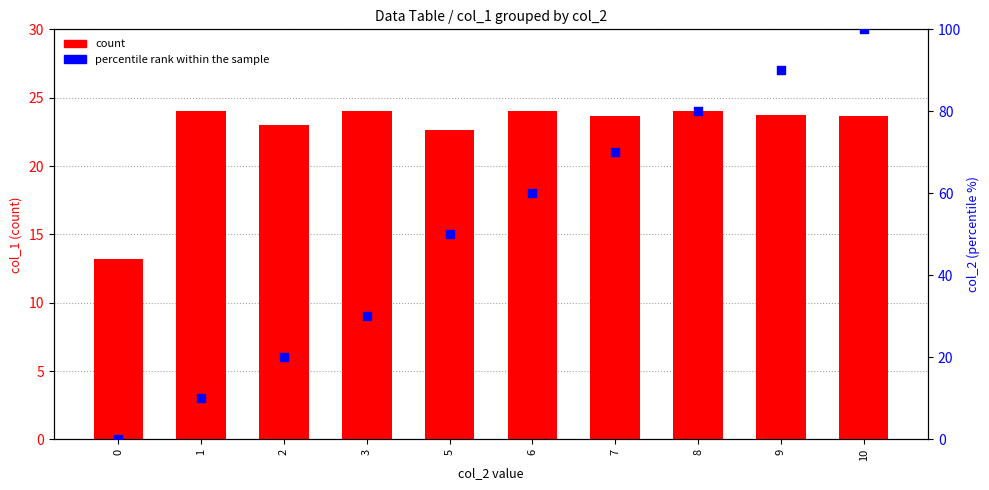

Which series has the largest Y range (max minus min)?

percentile rank within the sample